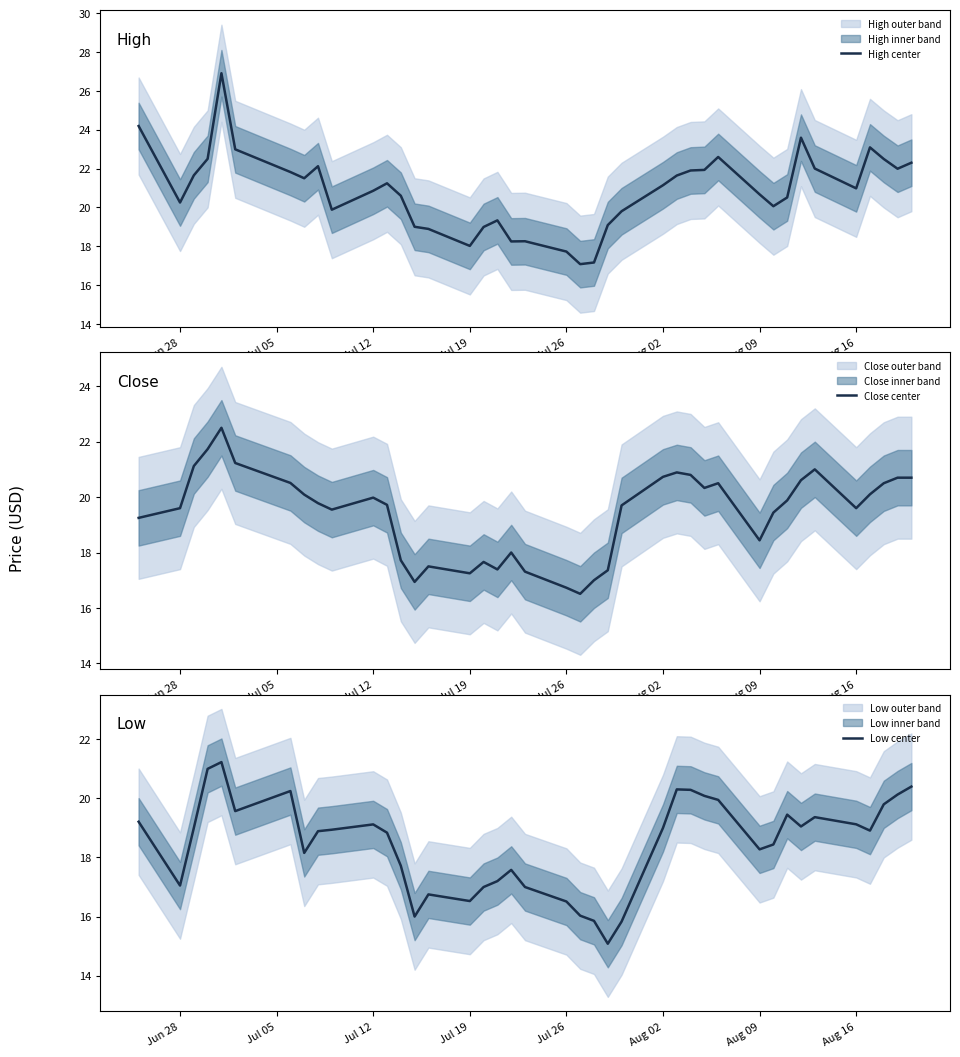

What is the lowest value of the High center series?

17.1